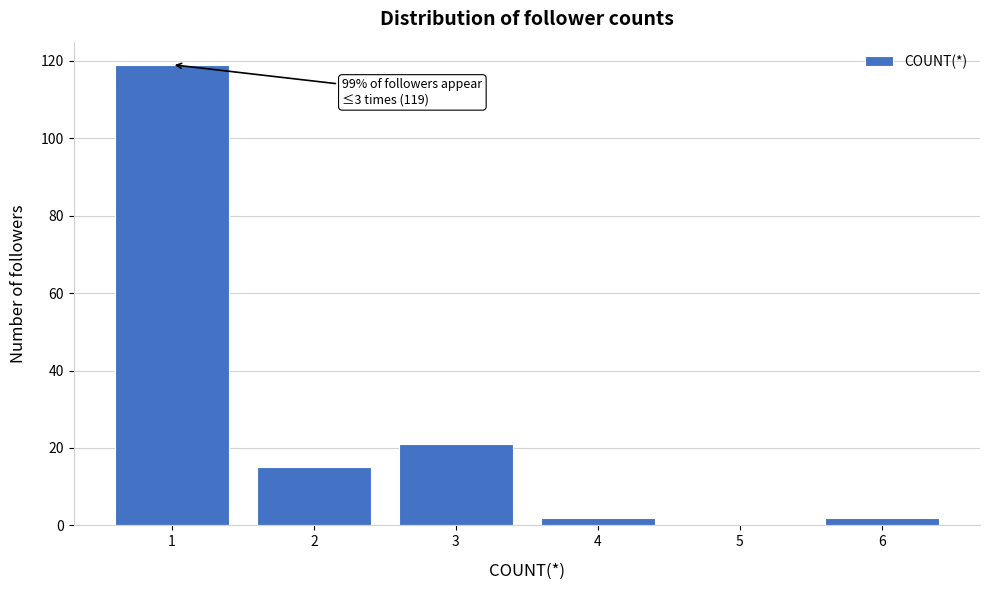

Reading left to right, list all the values displayed in this chart.

1=119	2=15	3=21	4=2	5=0	6=2